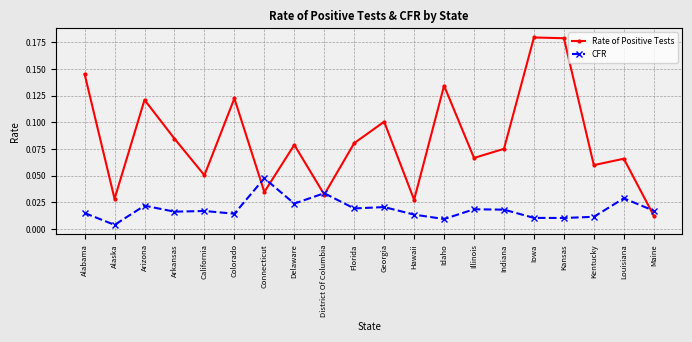

Between Arizona and Illinois, which series saw the biggest shift?

Rate of Positive Tests